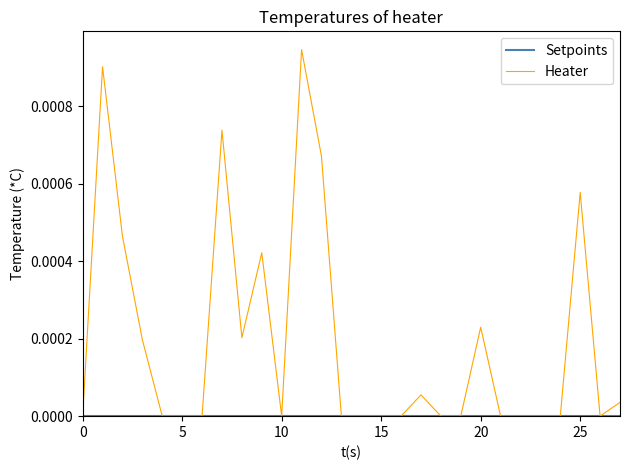

True or false: Heater and Setpoints cross at least once.

False